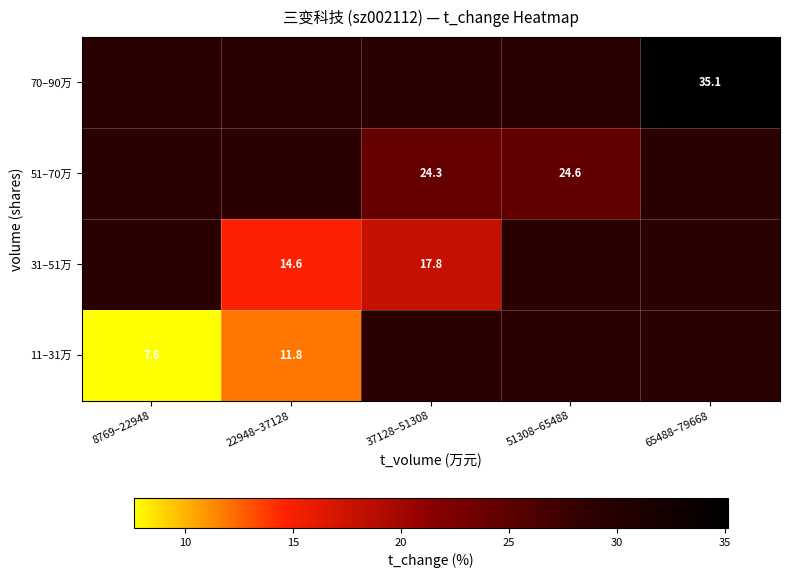

Which category has the highest value across all series?

65488–79668